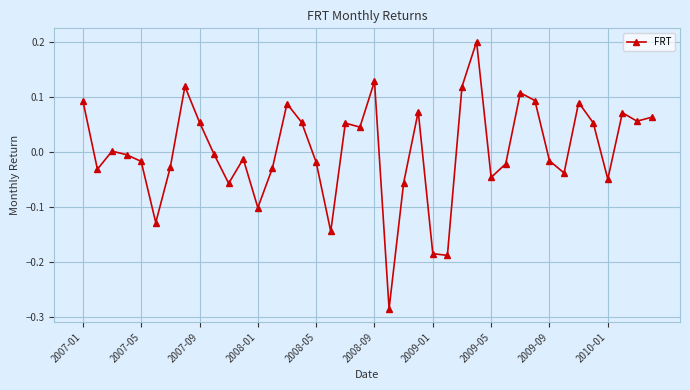

How many categories are shown in the chart?

40